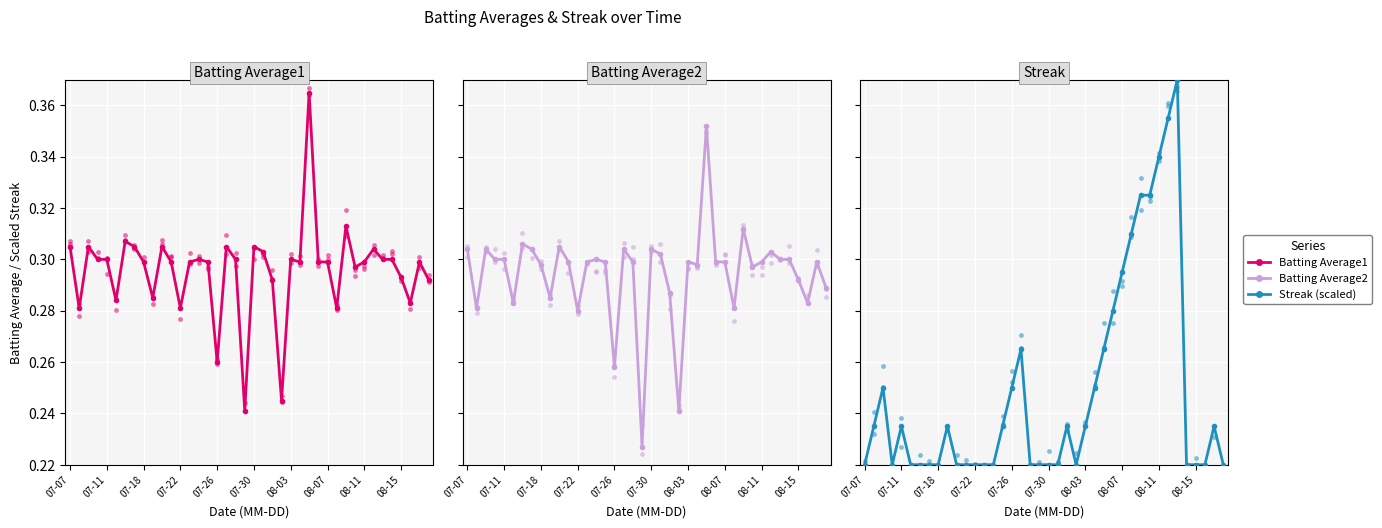

Which series reaches the maximum Y coordinate?

Streak